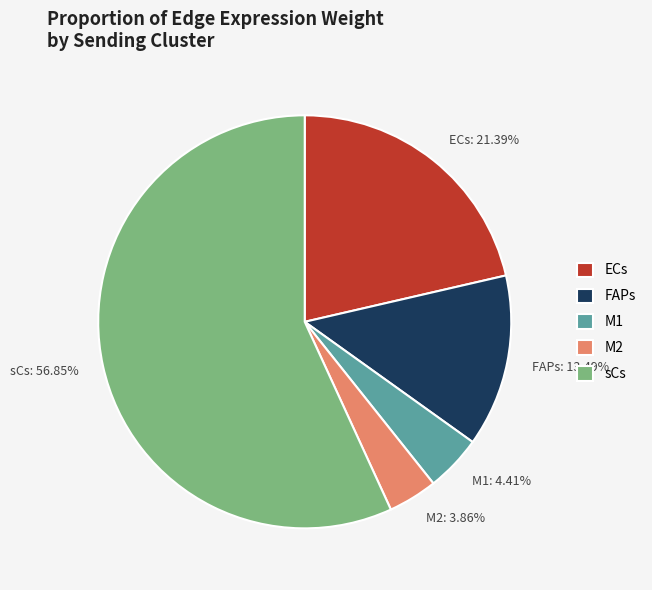

Is there any slice that represents more than half of the pie?

Yes